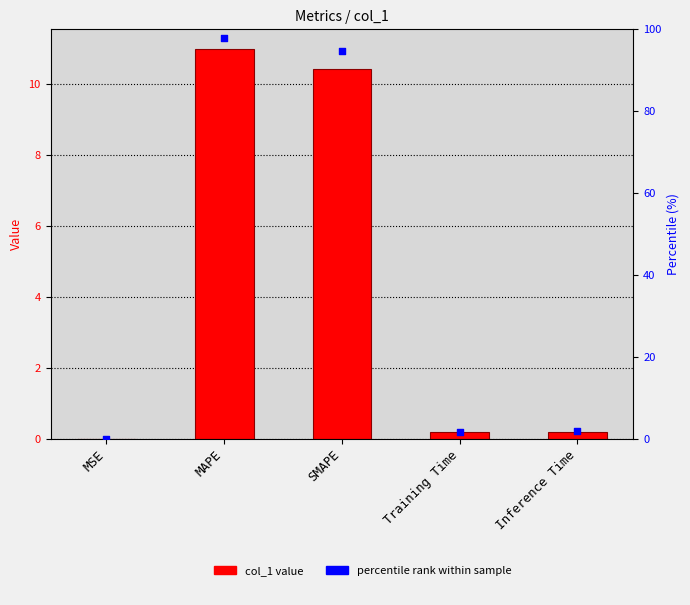

At which category is the sum across all series the highest?

MAPE